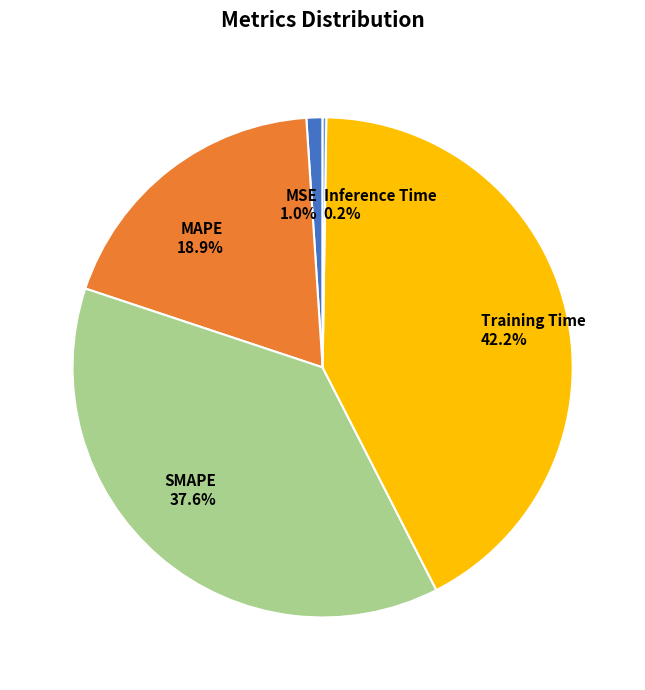

Which slice is the largest?

Training Time